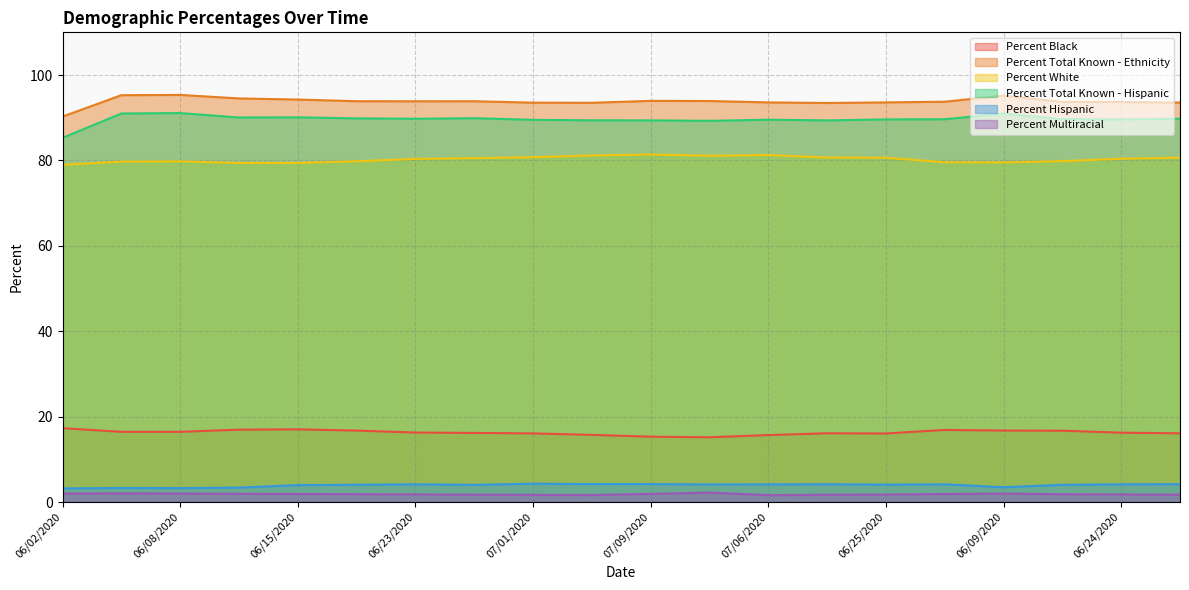

Which series has the largest total across all categories?

Percent Total Known - Ethnicity